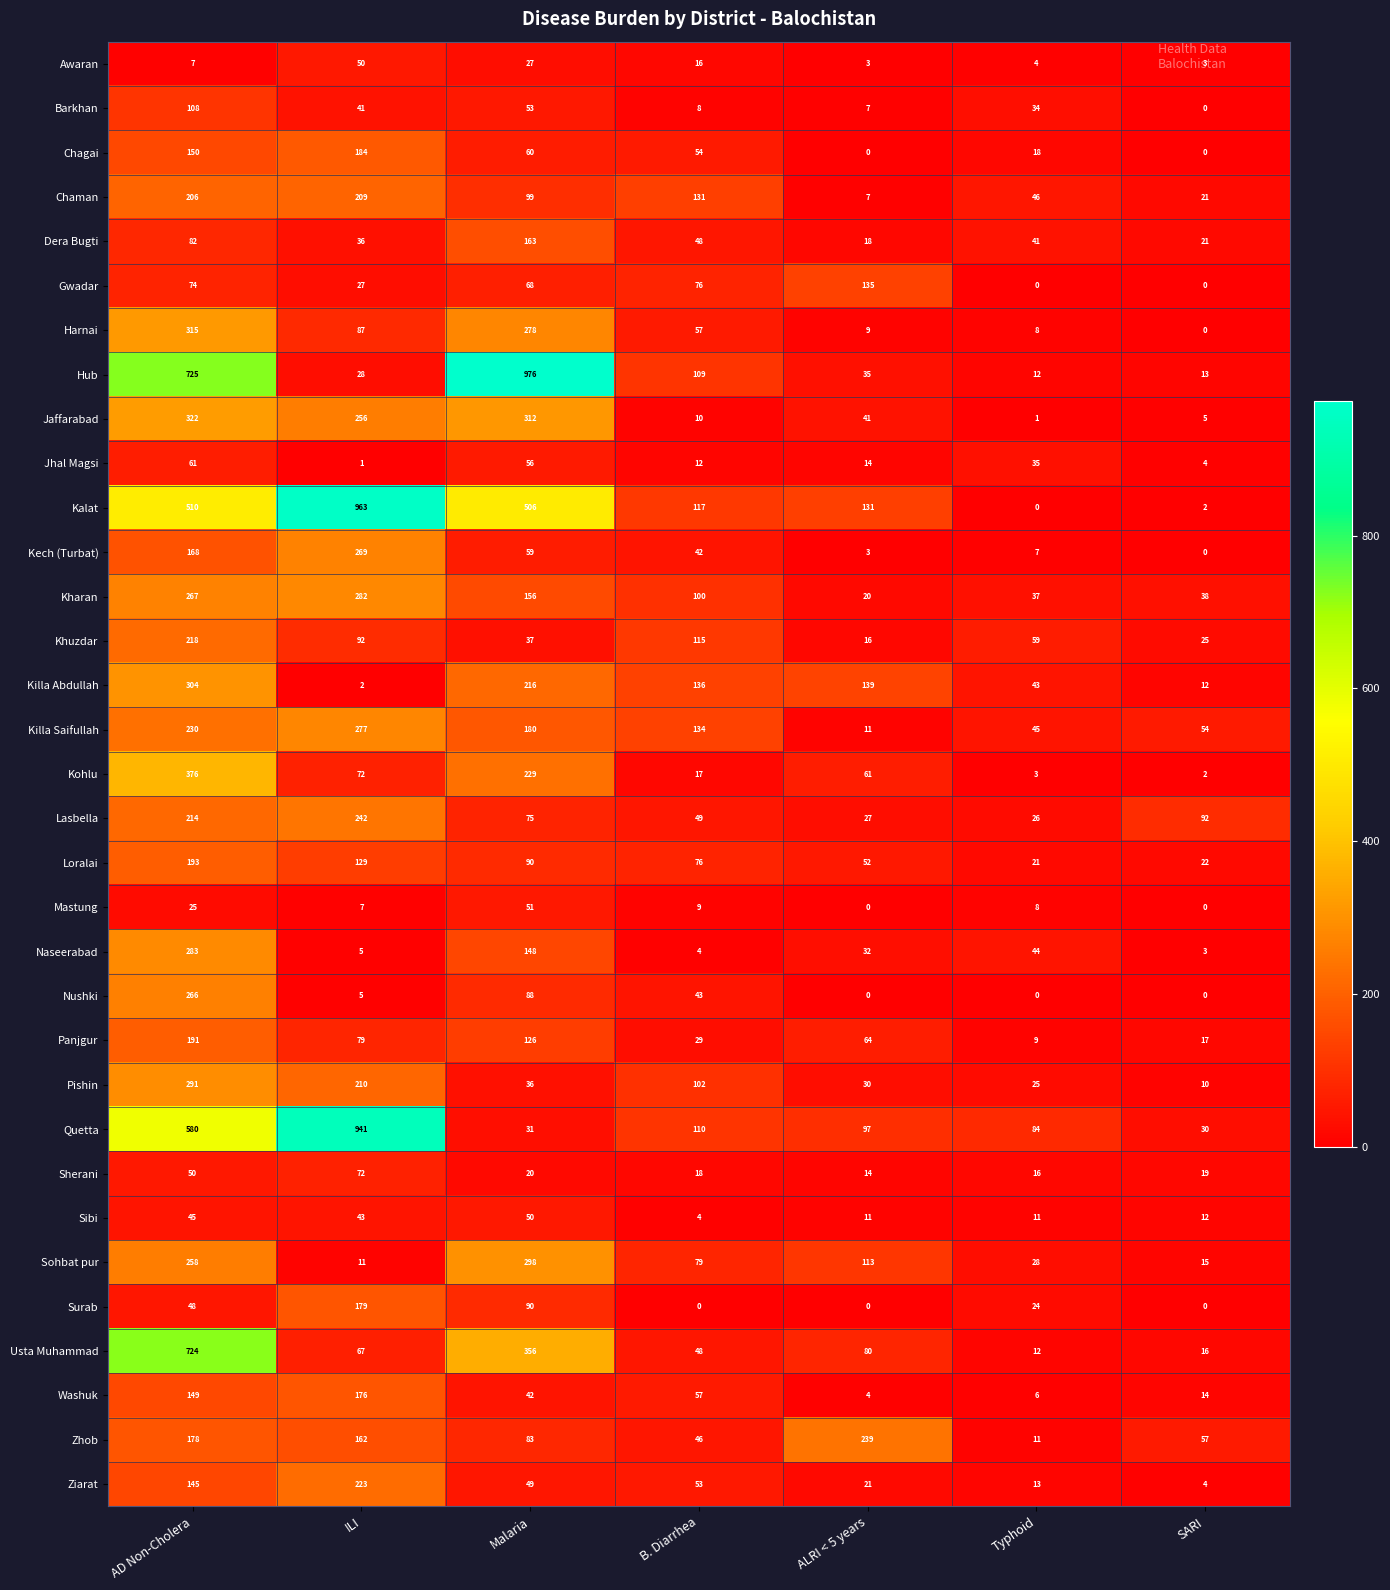

Which series changed the most between AD Non-Cholera and ALRI < 5 years?

Hub